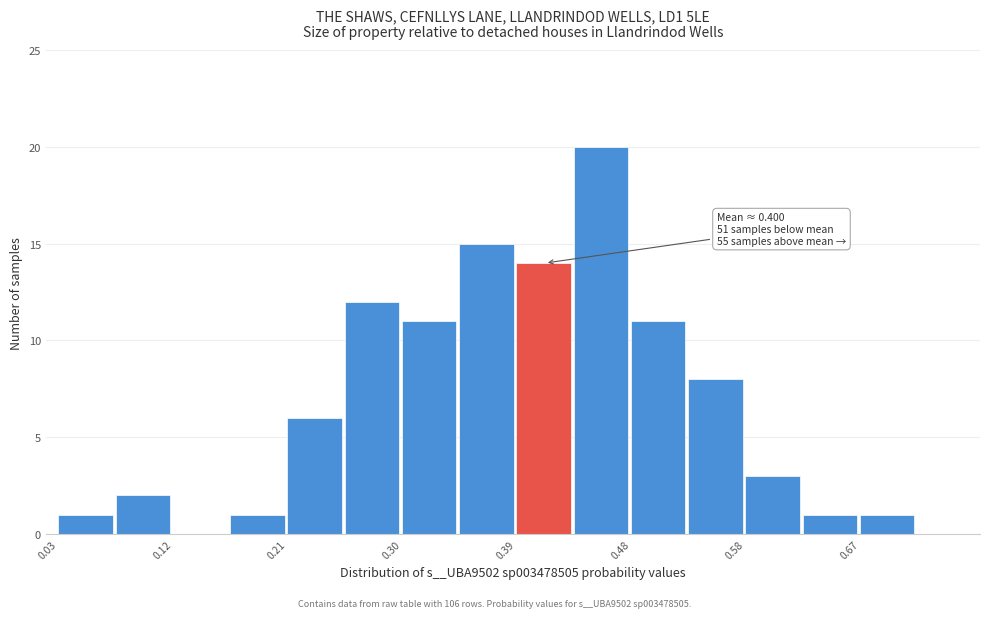

Which range on the x-axis has the tallest bar?

0.44 to 0.48